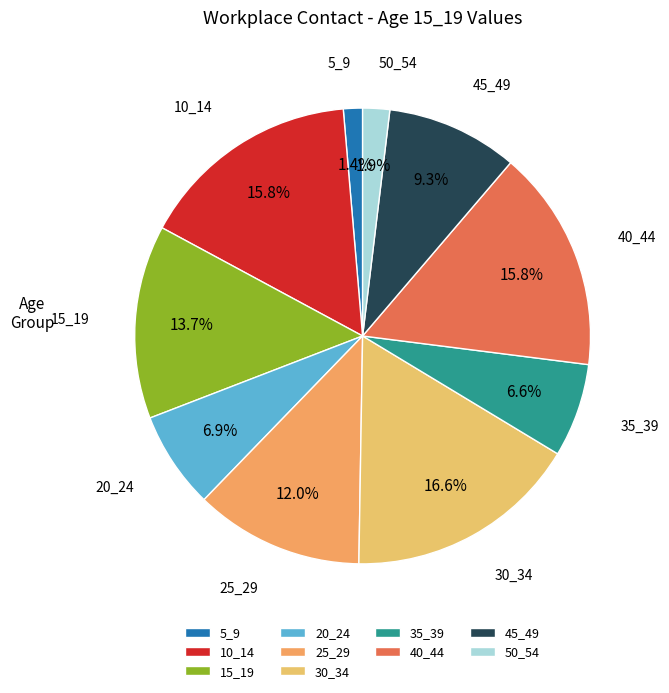

Is there any slice that represents more than half of the pie?

No